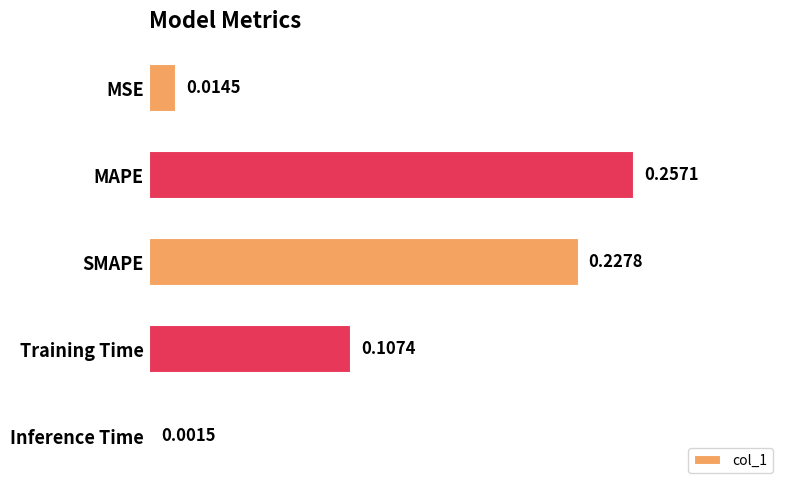

Which label corresponds to the smallest value in the chart?

Inference Time